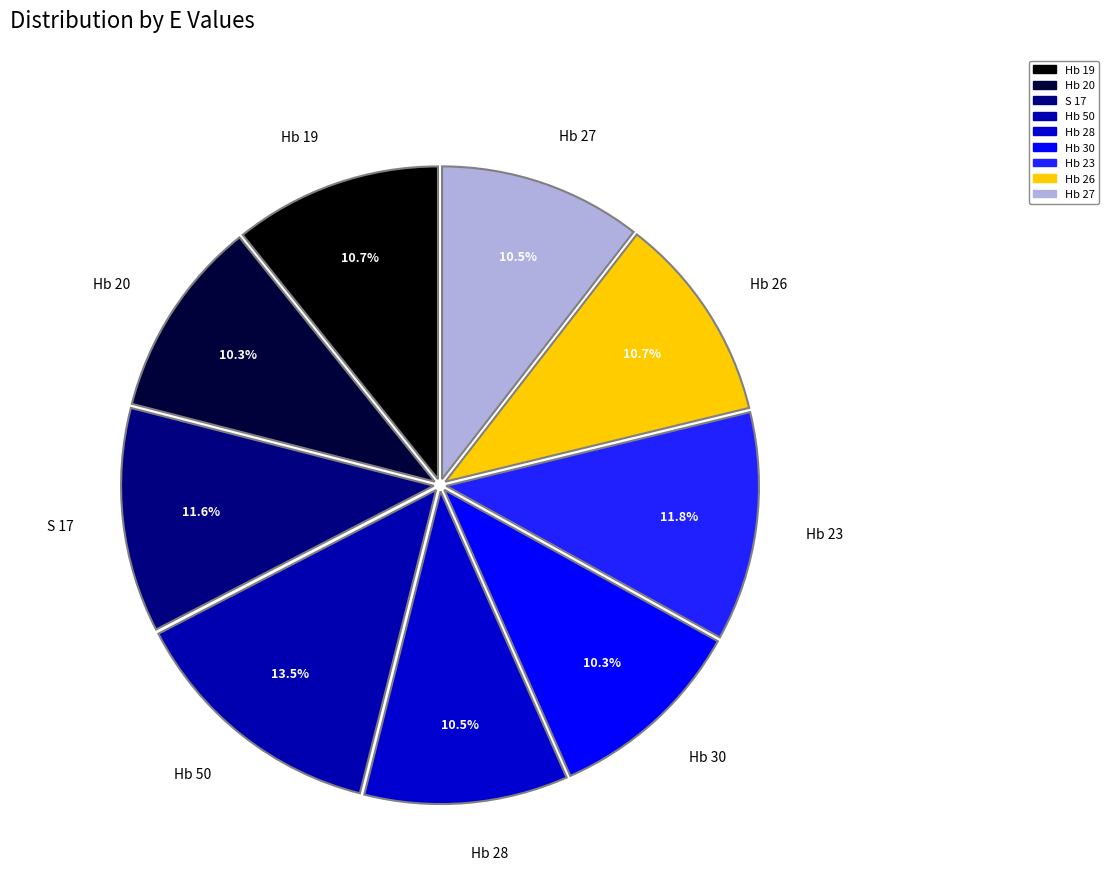

Which has a higher value, Hb 28 or Hb 26?

Hb 26